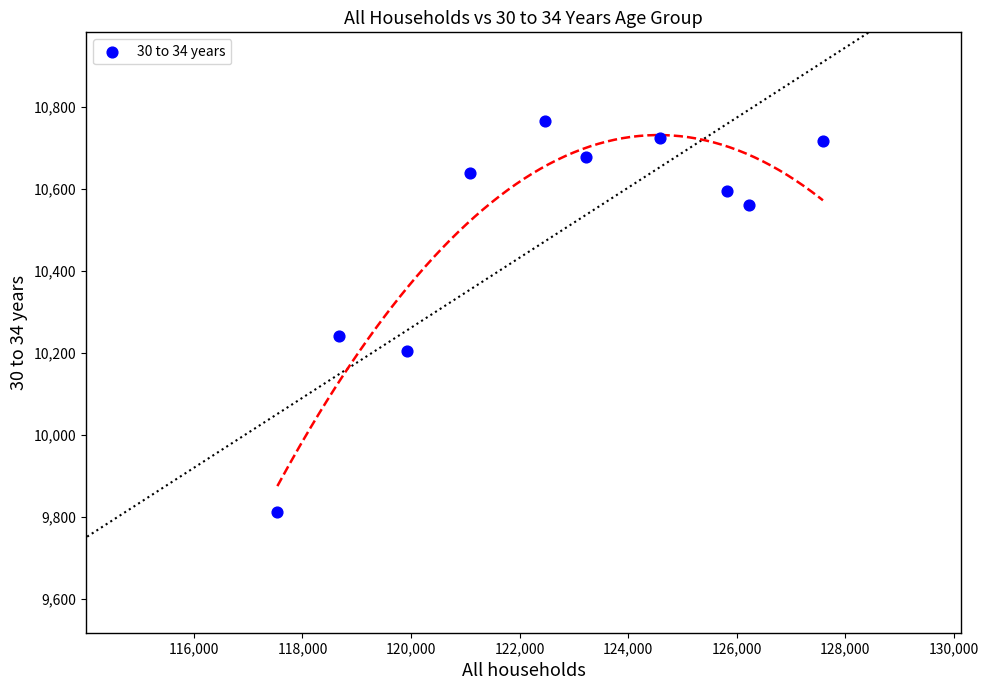

What Y value in the scatter plot is closest to 10289?

10241